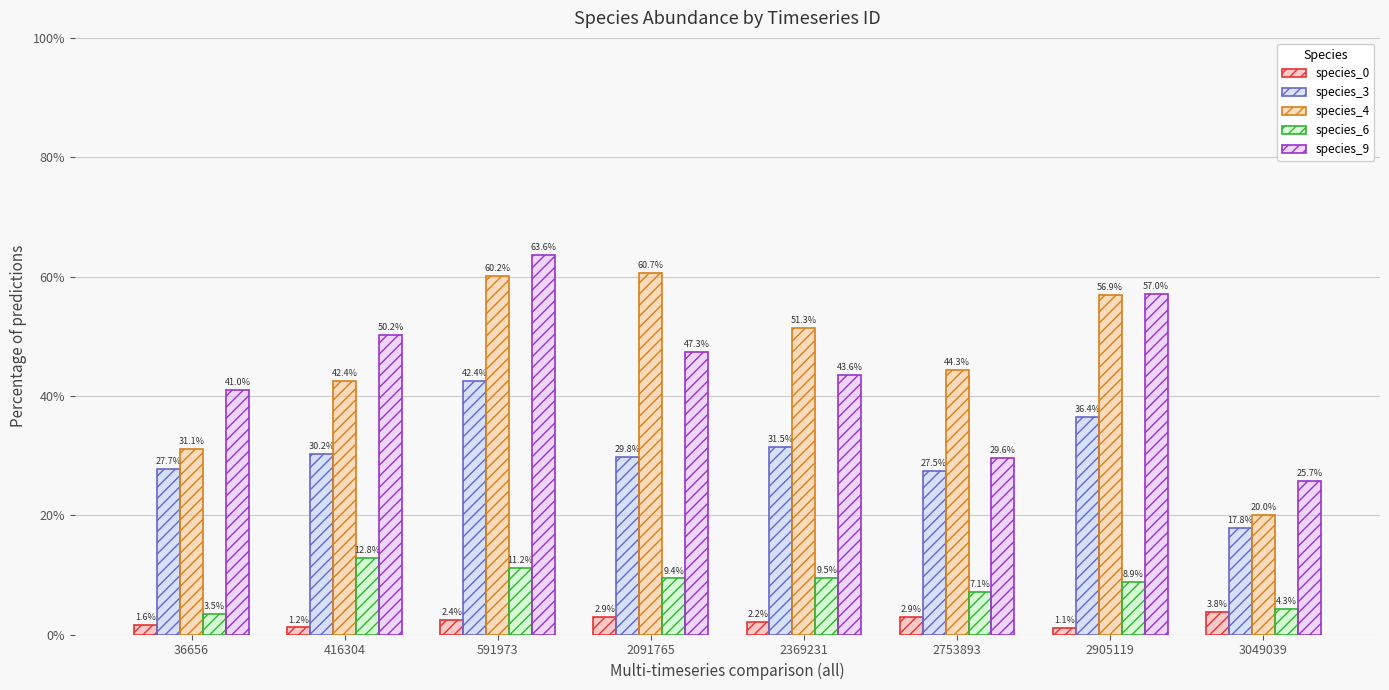

The value of species_6 at 2905119 is 0.1. True or false?

False